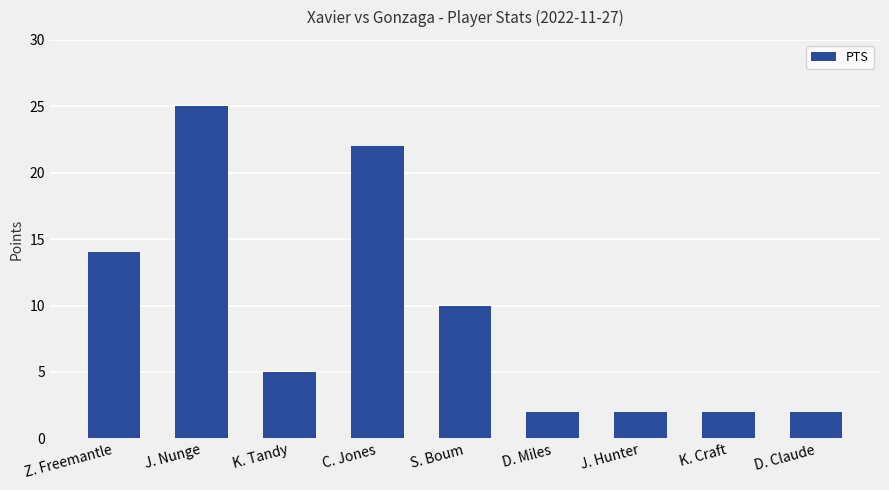

What is the change in value from K. Tandy to D. Miles?

-3